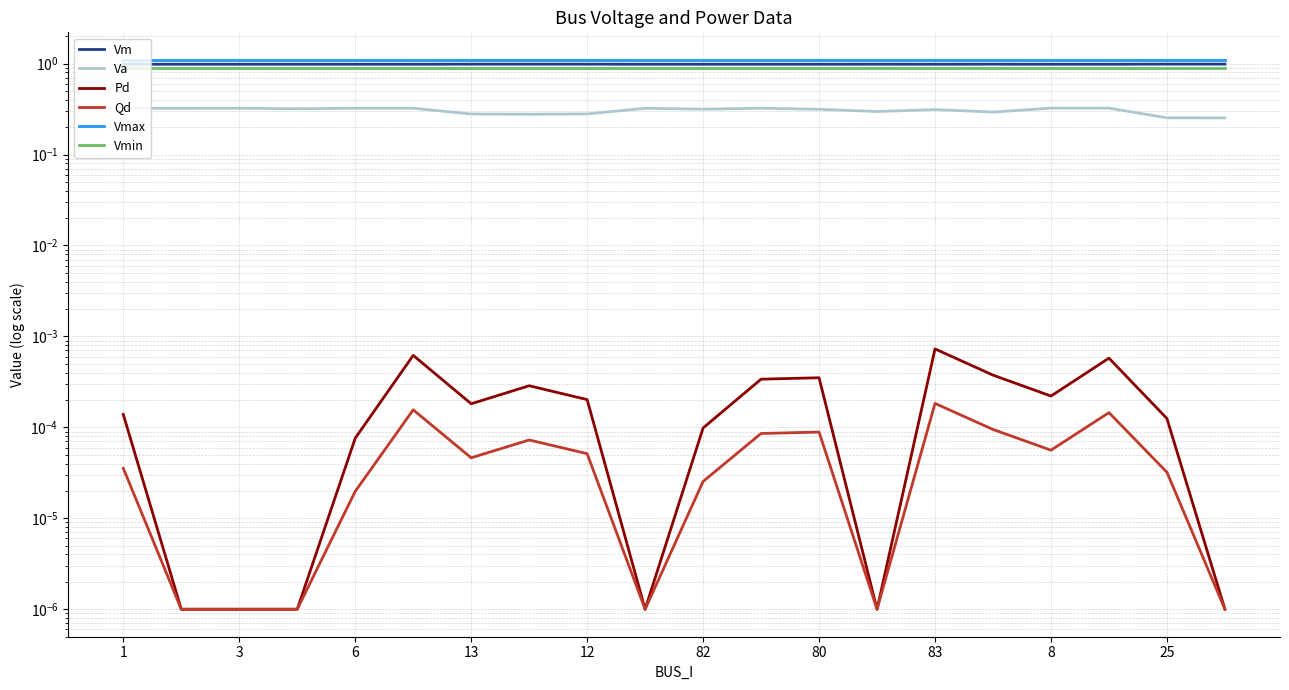

True or false: Pd and Vm cross at least once.

False